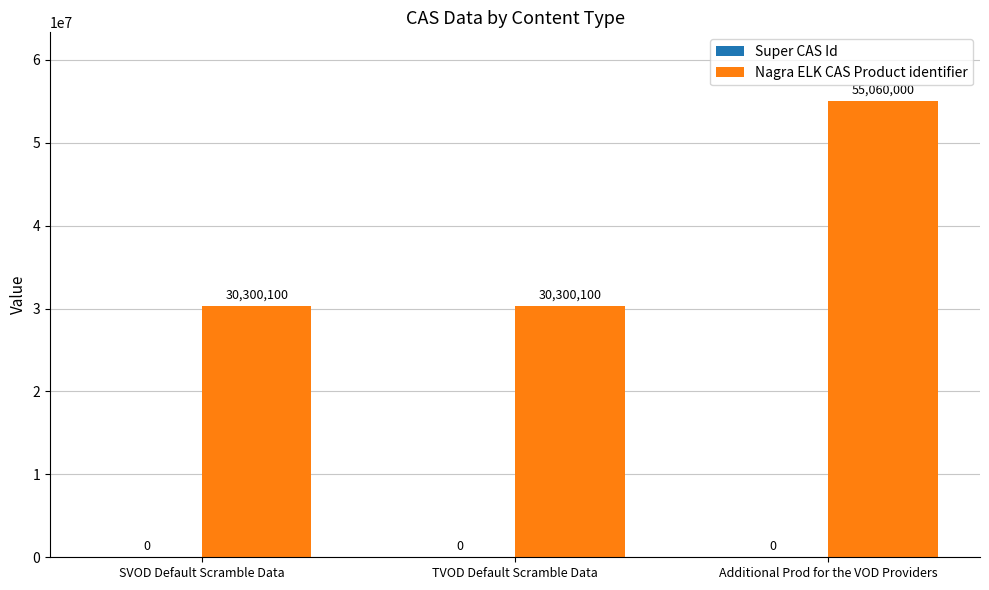

How many values are between 30300100 and 55060000?

3